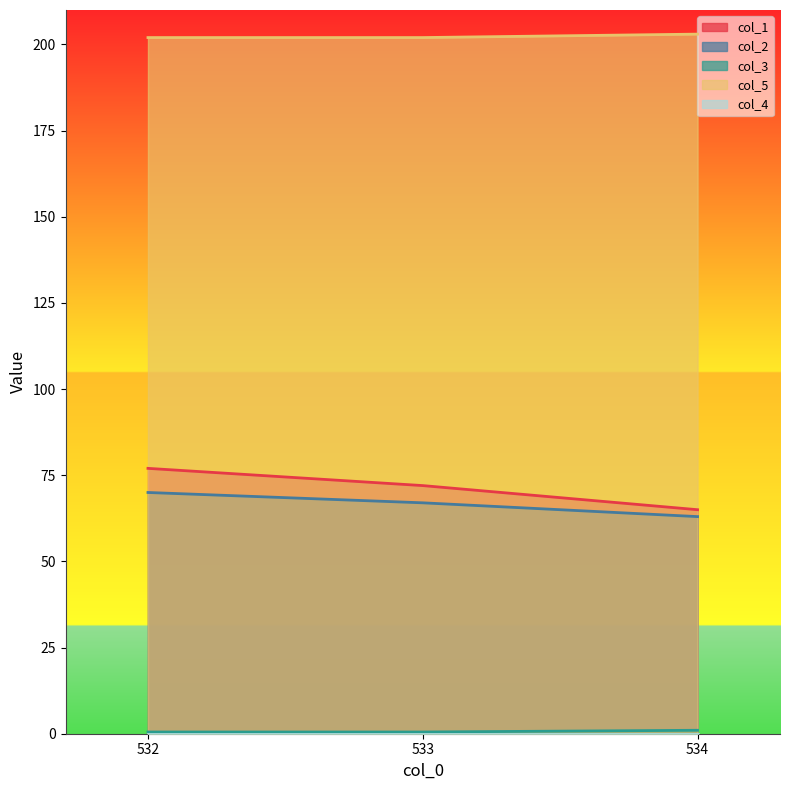

Which series has the widest spread of values?

col_1